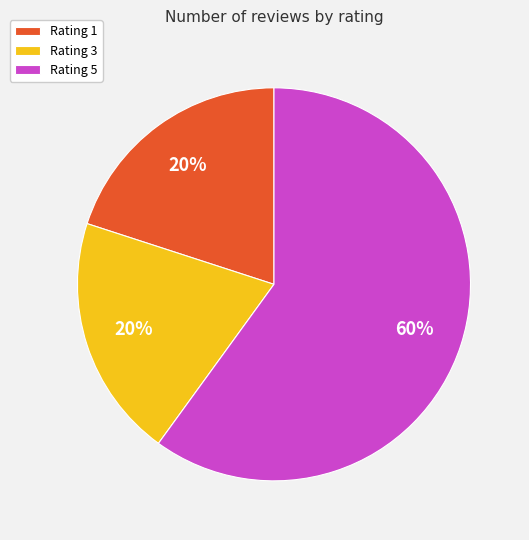

Count the number of slices in the pie.

3